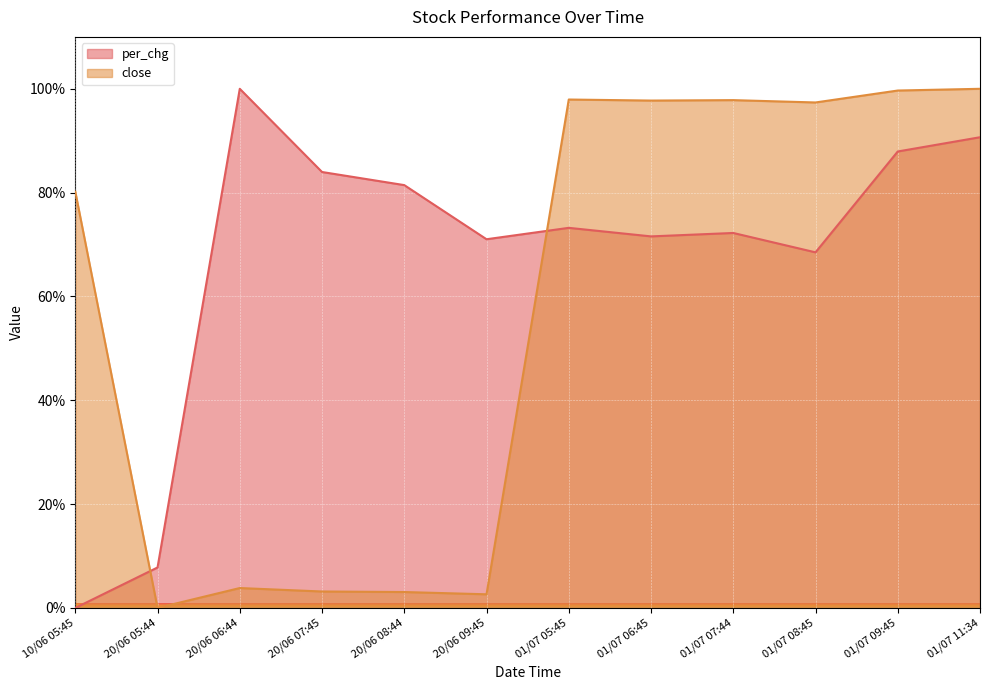

What is the difference between the maximum and minimum values in the per_chg series?

100.0